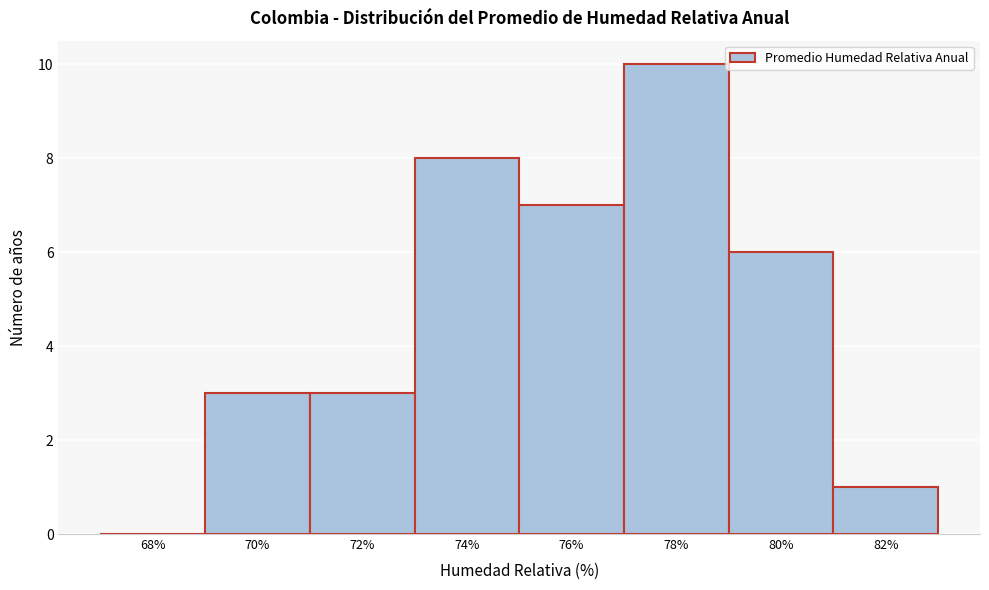

Reading left to right, list all the values displayed in this chart.

68%=0	70%=3	72%=3	74%=8	76%=7	78%=10	80%=6	82%=1